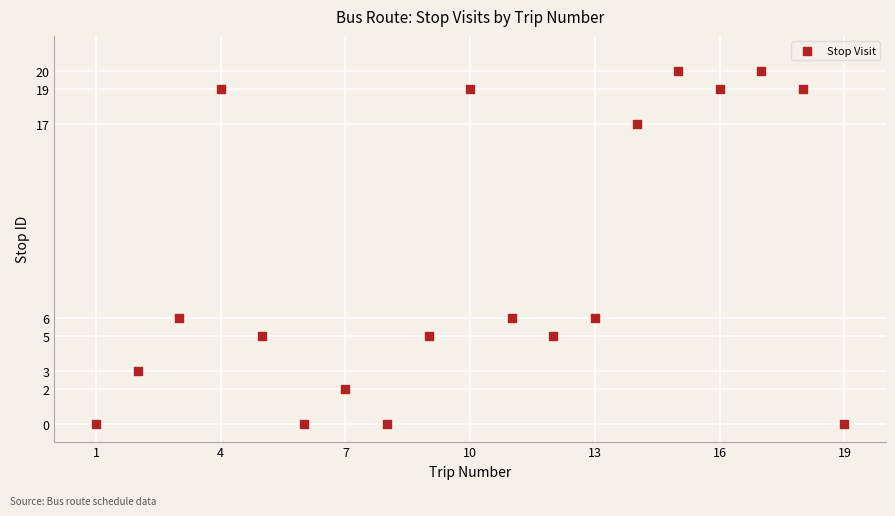

What is the range of Y values (max minus min)?

20